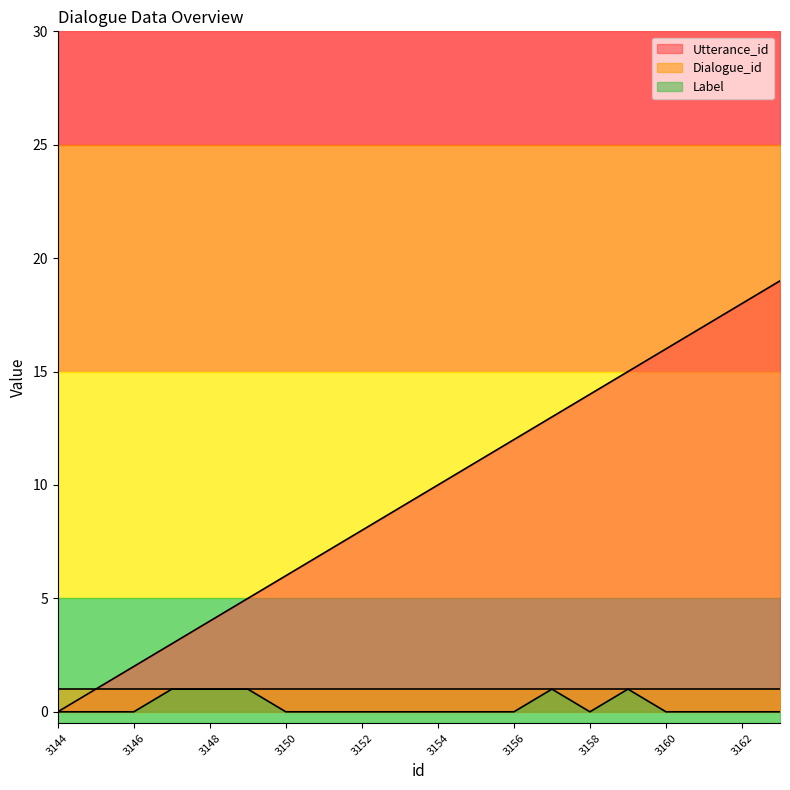

Between 3159 and 3160, which is larger?

3160